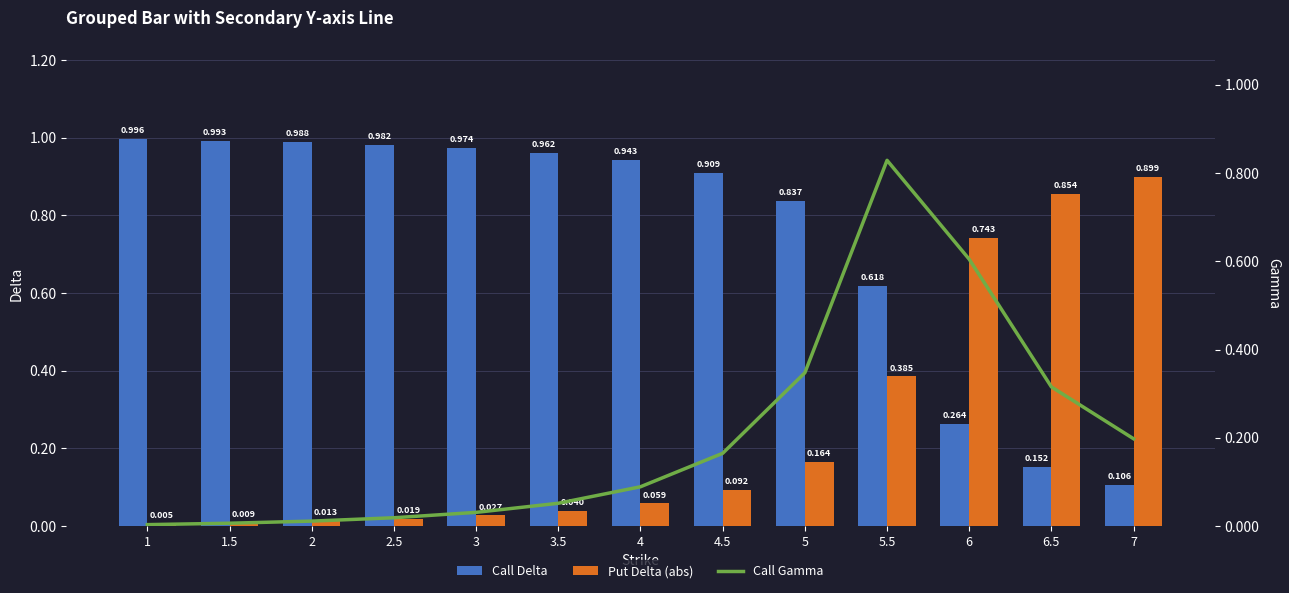

True or false: Call Delta has a value of 0.5 at 1.

False